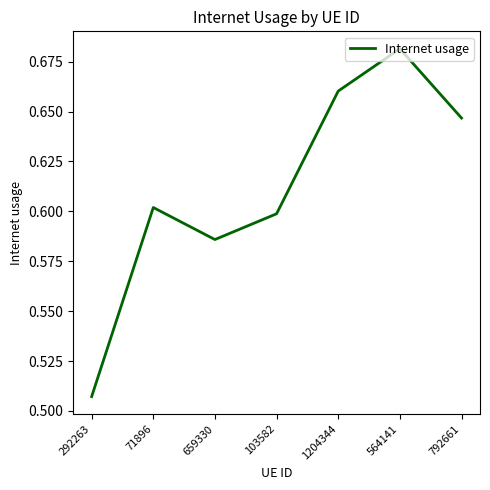

At which label is the value closest to 0?

292263